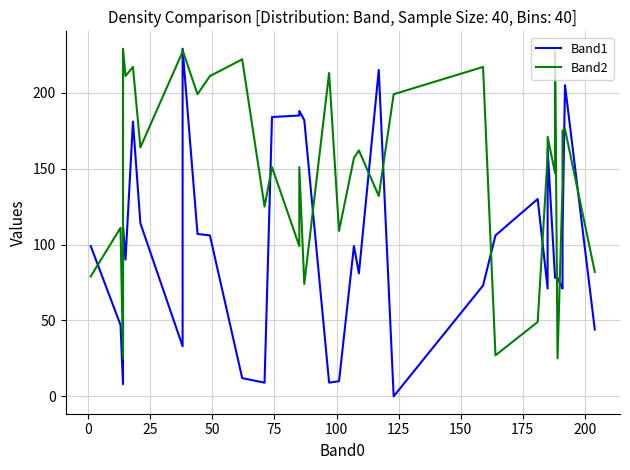

What are all the series names shown in the legend?

Band1, Band2